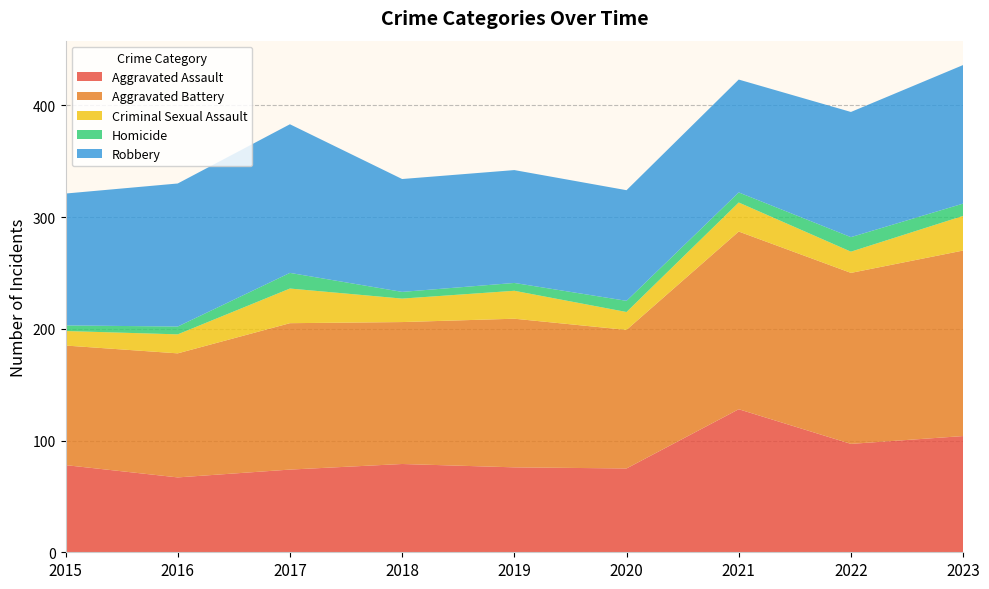

Reading left to right, transcribe all the data shown in this chart.

Aggravated Assault: 2015=78	2016=67	2017=74	2018=79	2019=76	2020=75	2021=128	2022=97	2023=104
Aggravated Battery: 2015=107	2016=111	2017=131	2018=127	2019=133	2020=124	2021=159	2022=153	2023=166
Criminal Sexual Assault: 2015=13	2016=17	2017=31	2018=21	2019=25	2020=16	2021=26	2022=19	2023=31
Homicide: 2015=5	2016=7	2017=14	2018=6	2019=7	2020=10	2021=9	2022=13	2023=11
Robbery: 2015=118	2016=128	2017=133	2018=101	2019=101	2020=99	2021=101	2022=112	2023=124